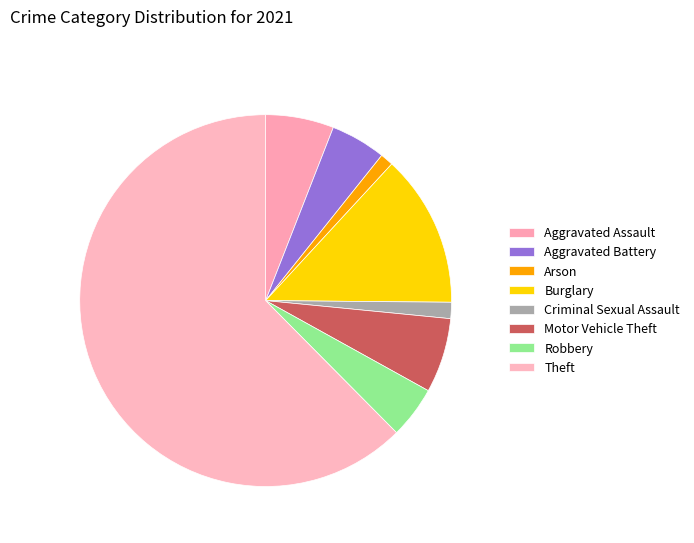

Approximately how many times larger is the value at Burglary compared to Criminal Sexual Assault?

9.4